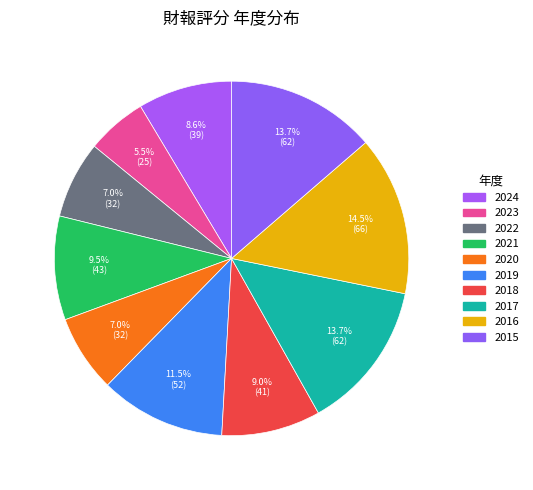

To the nearest percent, what percentage of the pie is 2017?

14%